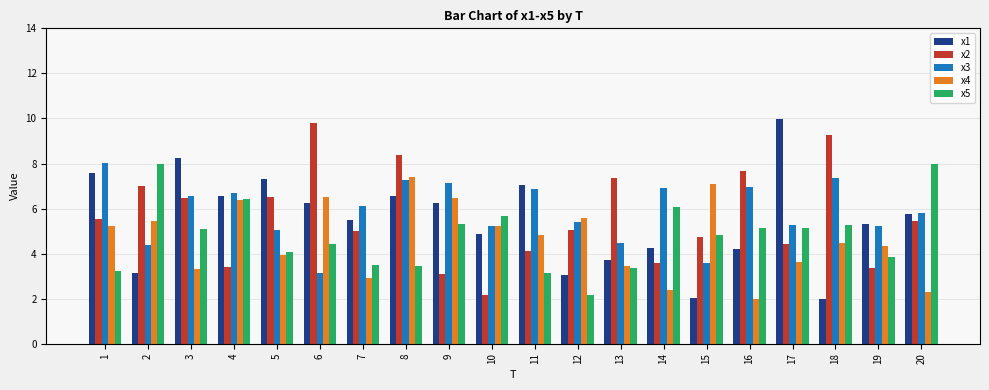

What is the minimum value for x3?

3.1